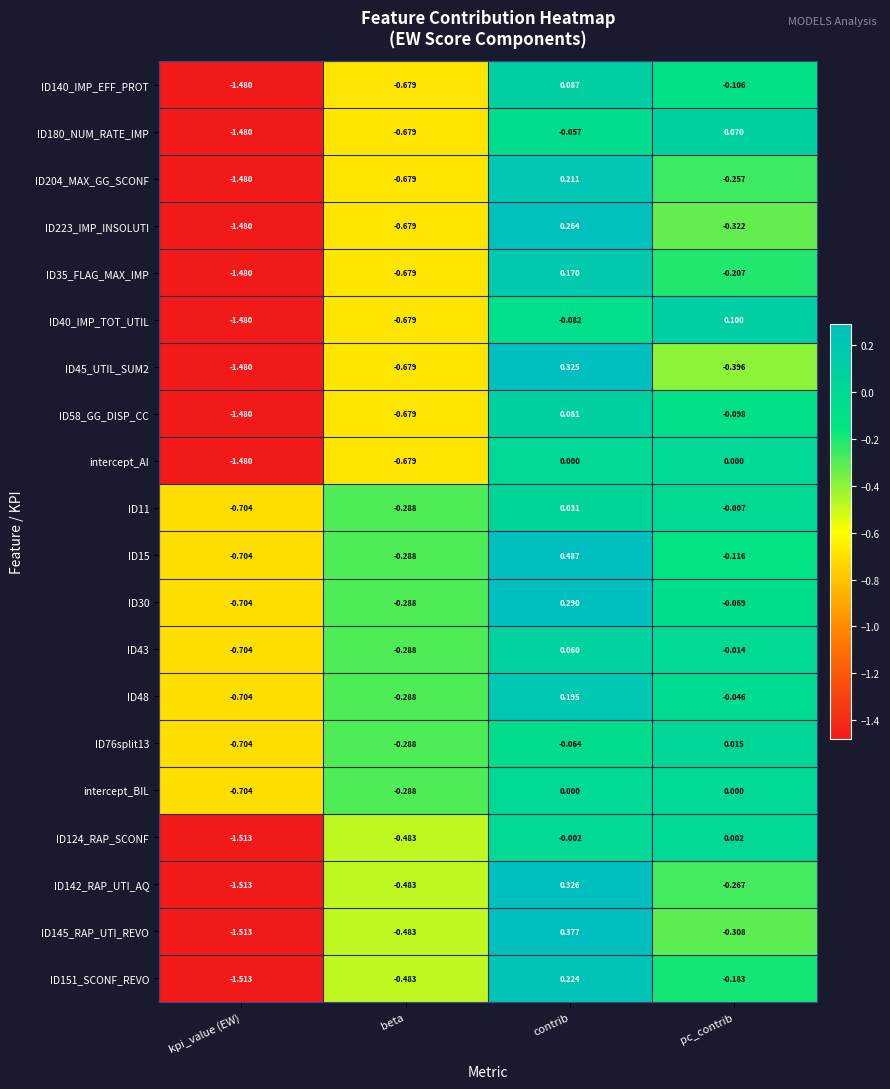

Where is ID40_IMP_TOT_UTIL nearest to the value 0?

contrib